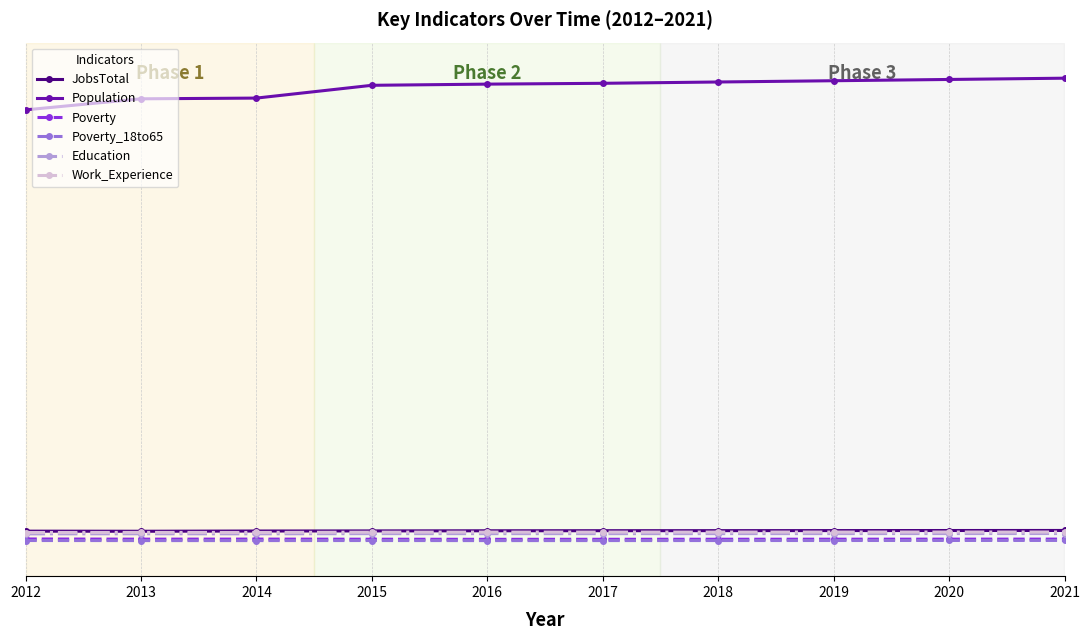

At 2012, list the series in order from smallest to largest.

Poverty_18to65, Poverty, Education, Work_Experience, JobsTotal, Population